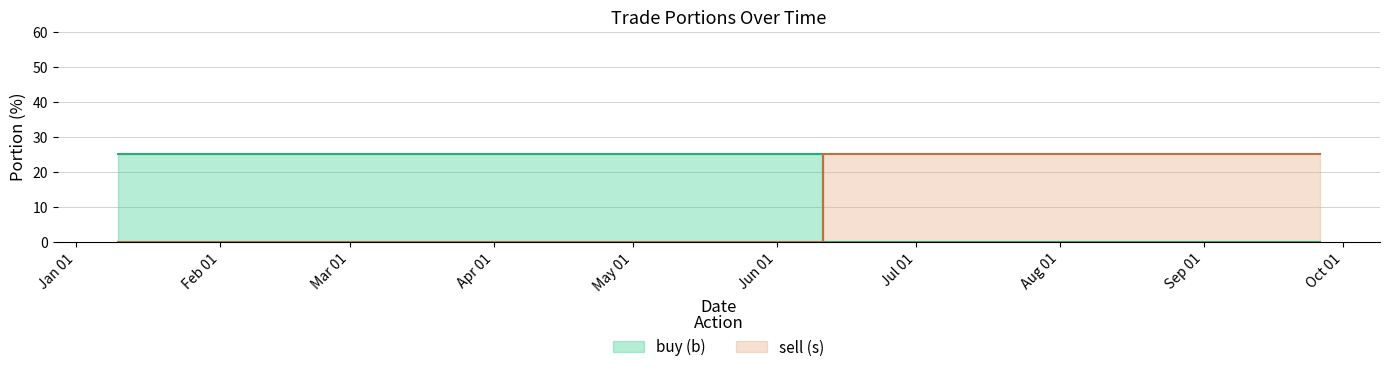

True or false: sell (s) has more than 0 interior local peaks.

False